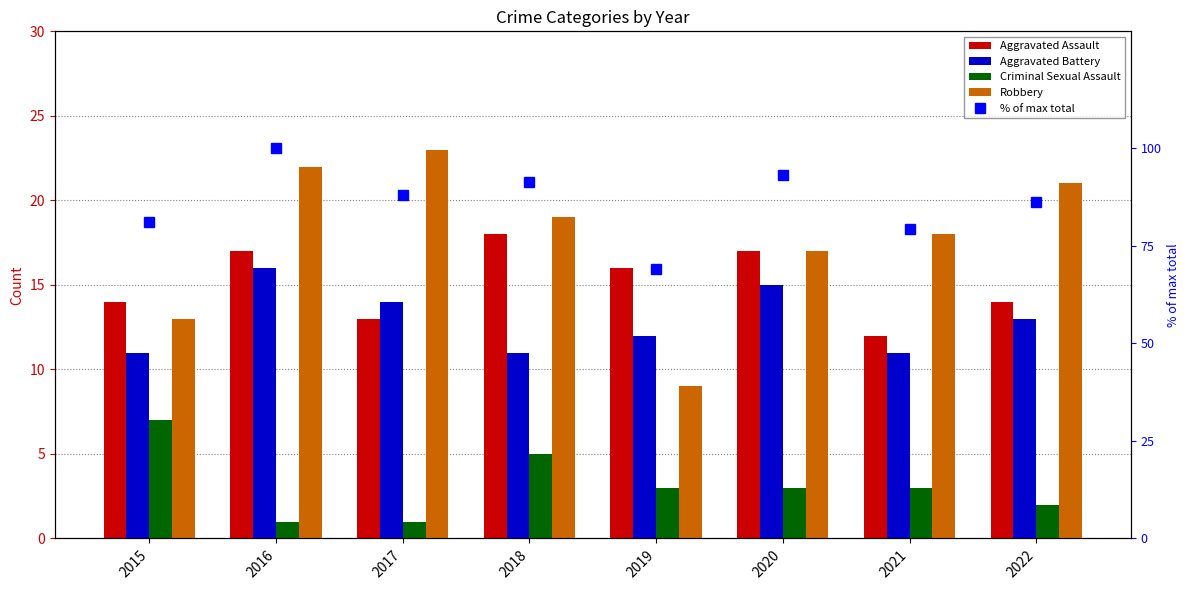

Which series has the widest spread of values?

% of max total